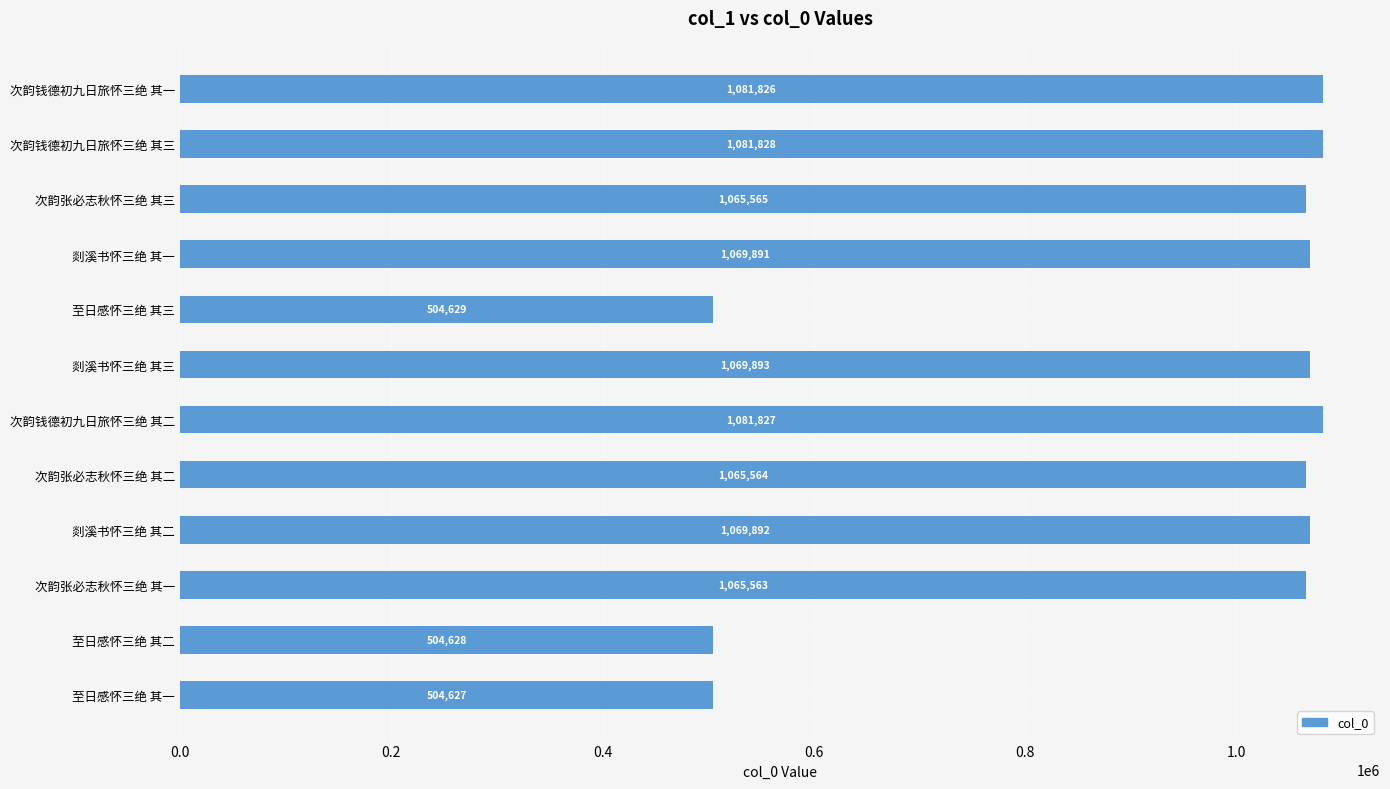

What is the ratio of the value at 次韵张必志秋怀三绝 其二 to the value at 剡溪书怀三绝 其二?

1.0